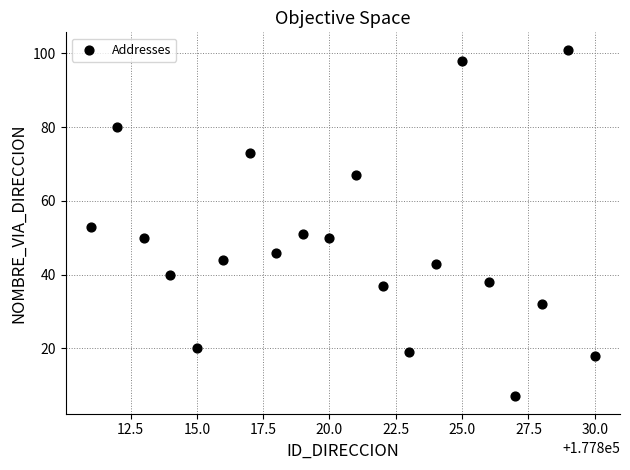

What is the range of Y values (max minus min)?

94